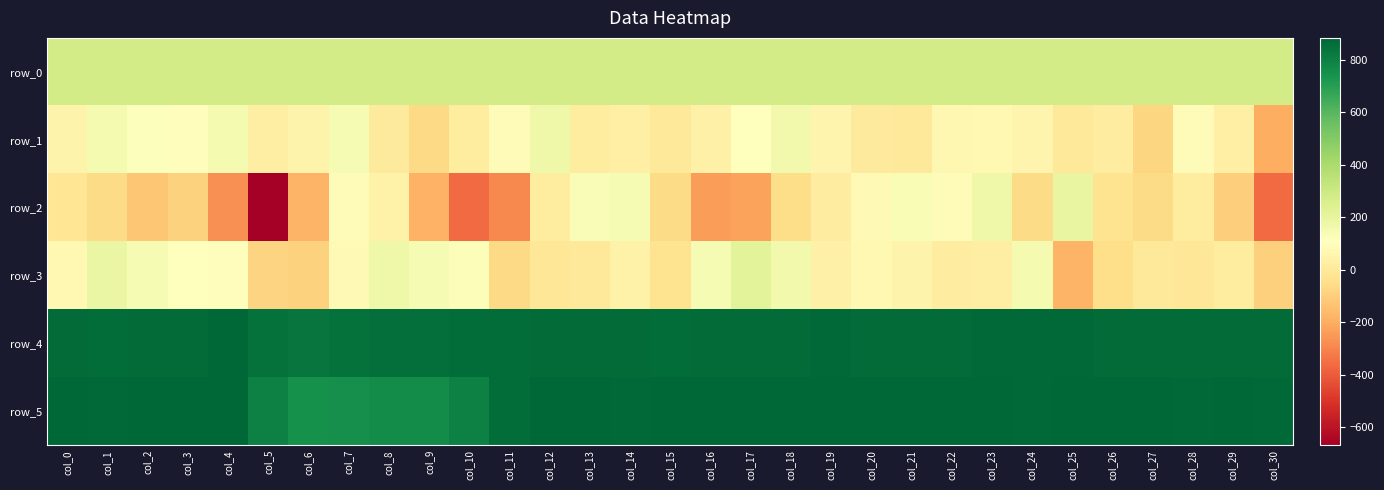

Read the row_5 value at col_3.

884.0